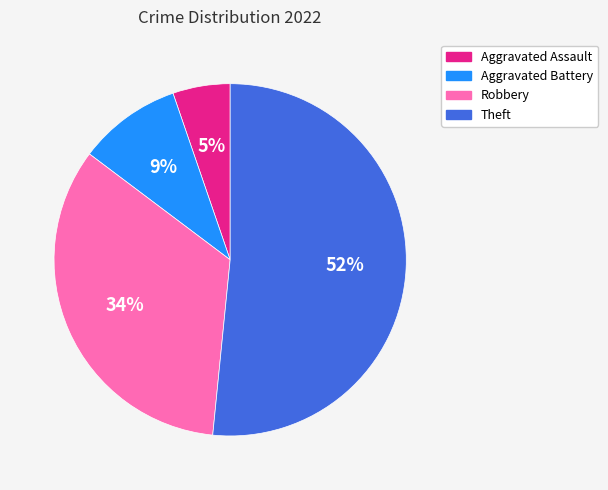

To the nearest percent, what is the average slice percentage?

25%